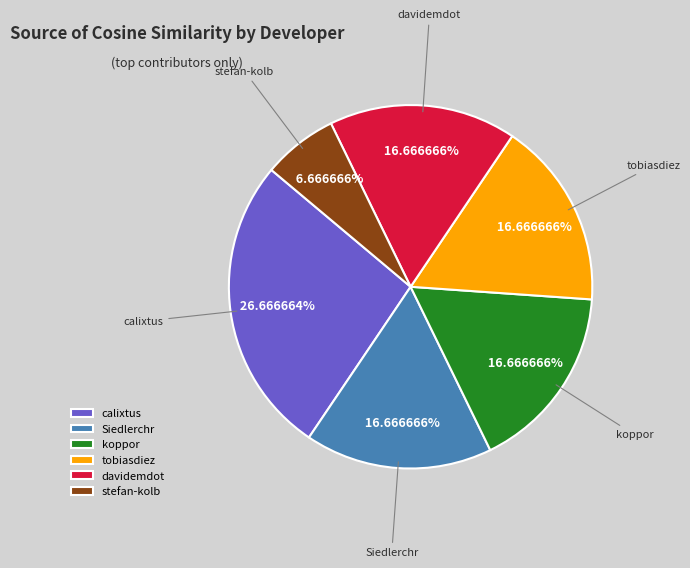

The calixtus slice represents 32% of the pie. True or false?

False